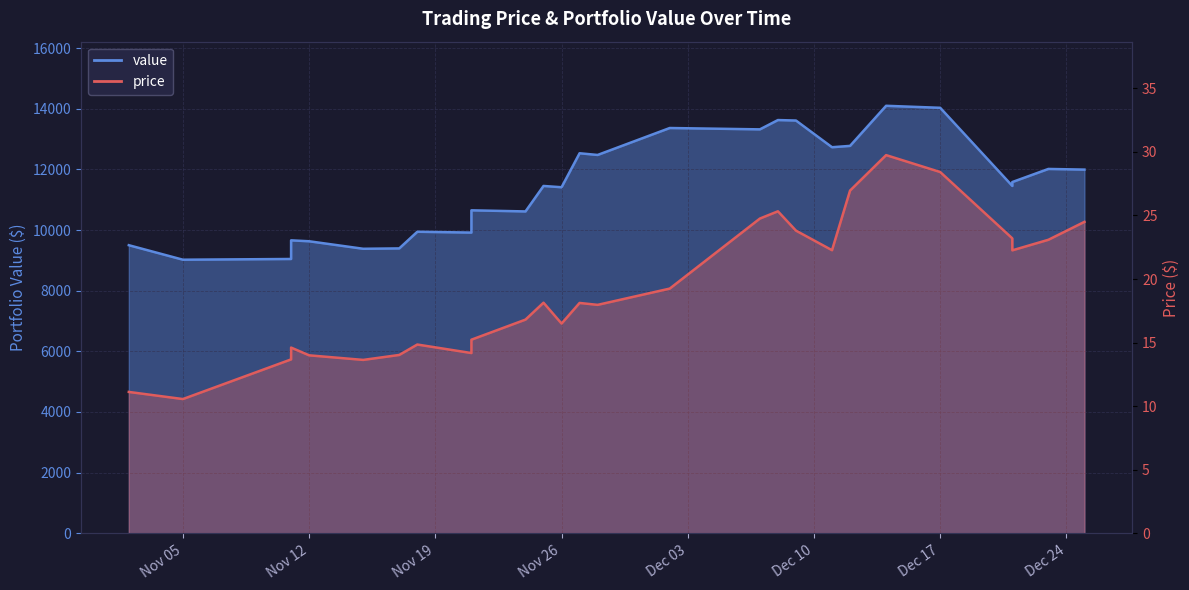

In price, how many points are lower than both neighbors (excluding endpoints)?

7